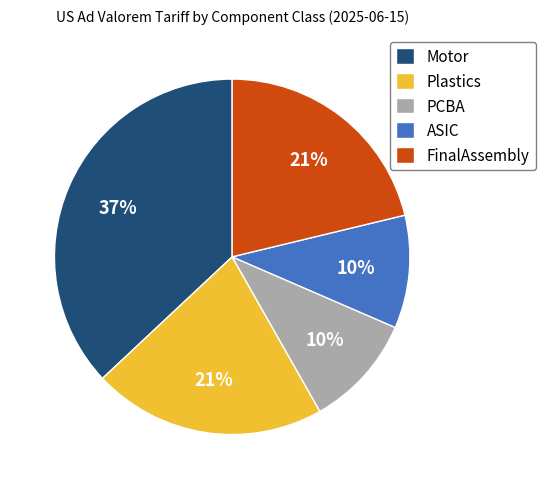

What percentage is the FinalAssembly slice, to the nearest percent?

21%